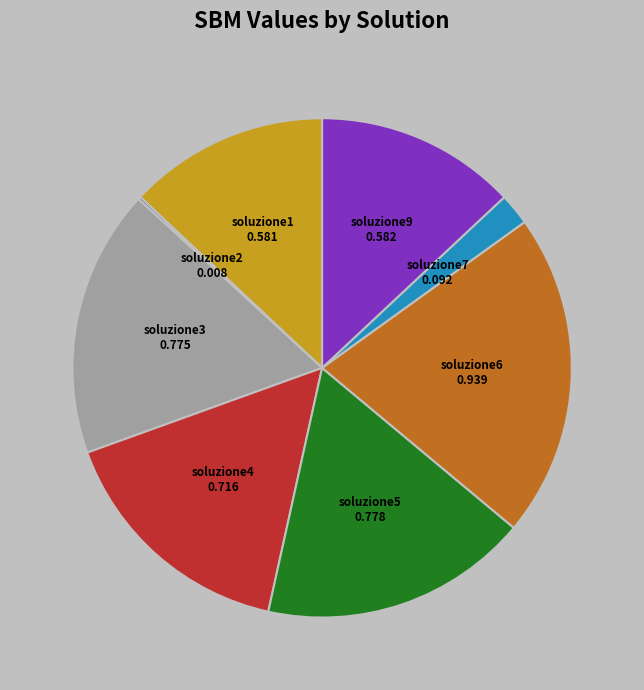

Between soluzione9 and soluzione7, which is larger?

soluzione9